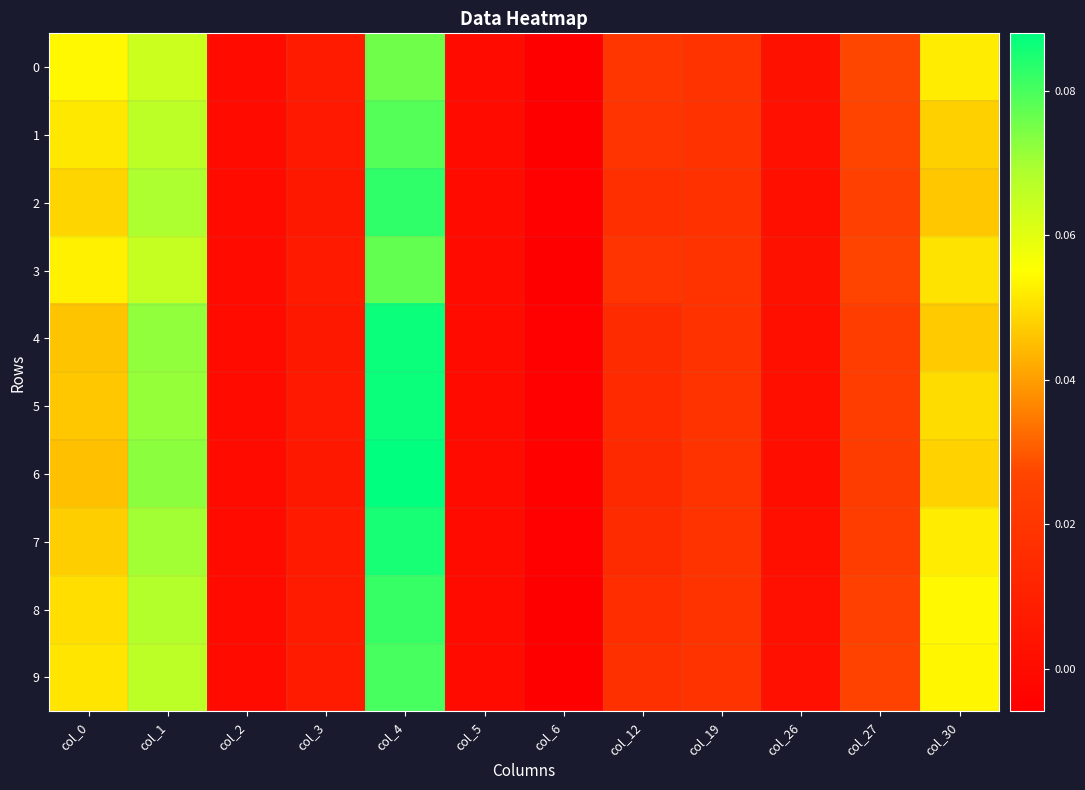

Reading right to left, list all the values displayed in this chart.

0: col_30=0.1	col_27=0.0	col_26=0.0	col_19=0.0	col_12=0.0	col_6=-0.0	col_5=0.0	col_4=0.1	col_3=0.0	col_2=0.0	col_1=0.1	col_0=0.1
1: col_30=0.0	col_27=0.0	col_26=0.0	col_19=0.0	col_12=0.0	col_6=-0.0	col_5=0.0	col_4=0.1	col_3=0.0	col_2=0.0	col_1=0.1	col_0=0.1
2: col_30=0.0	col_27=0.0	col_26=0.0	col_19=0.0	col_12=0.0	col_6=-0.0	col_5=0.0	col_4=0.1	col_3=0.0	col_2=0.0	col_1=0.1	col_0=0.0
3: col_30=0.1	col_27=0.0	col_26=0.0	col_19=0.0	col_12=0.0	col_6=-0.0	col_5=0.0	col_4=0.1	col_3=0.0	col_2=0.0	col_1=0.1	col_0=0.1
4: col_30=0.0	col_27=0.0	col_26=0.0	col_19=0.0	col_12=0.0	col_6=-0.0	col_5=0.0	col_4=0.1	col_3=0.0	col_2=0.0	col_1=0.1	col_0=0.0
5: col_30=0.0	col_27=0.0	col_26=0.0	col_19=0.0	col_12=0.0	col_6=-0.0	col_5=0.0	col_4=0.1	col_3=0.0	col_2=0.0	col_1=0.1	col_0=0.0
6: col_30=0.0	col_27=0.0	col_26=0.0	col_19=0.0	col_12=0.0	col_6=-0.0	col_5=0.0	col_4=0.1	col_3=0.0	col_2=0.0	col_1=0.1	col_0=0.0
7: col_30=0.1	col_27=0.0	col_26=0.0	col_19=0.0	col_12=0.0	col_6=-0.0	col_5=0.0	col_4=0.1	col_3=0.0	col_2=0.0	col_1=0.1	col_0=0.0
8: col_30=0.1	col_27=0.0	col_26=0.0	col_19=0.0	col_12=0.0	col_6=-0.0	col_5=0.0	col_4=0.1	col_3=0.0	col_2=0.0	col_1=0.1	col_0=0.0
9: col_30=0.1	col_27=0.0	col_26=0.0	col_19=0.0	col_12=0.0	col_6=-0.0	col_5=0.0	col_4=0.1	col_3=0.0	col_2=0.0	col_1=0.1	col_0=0.1